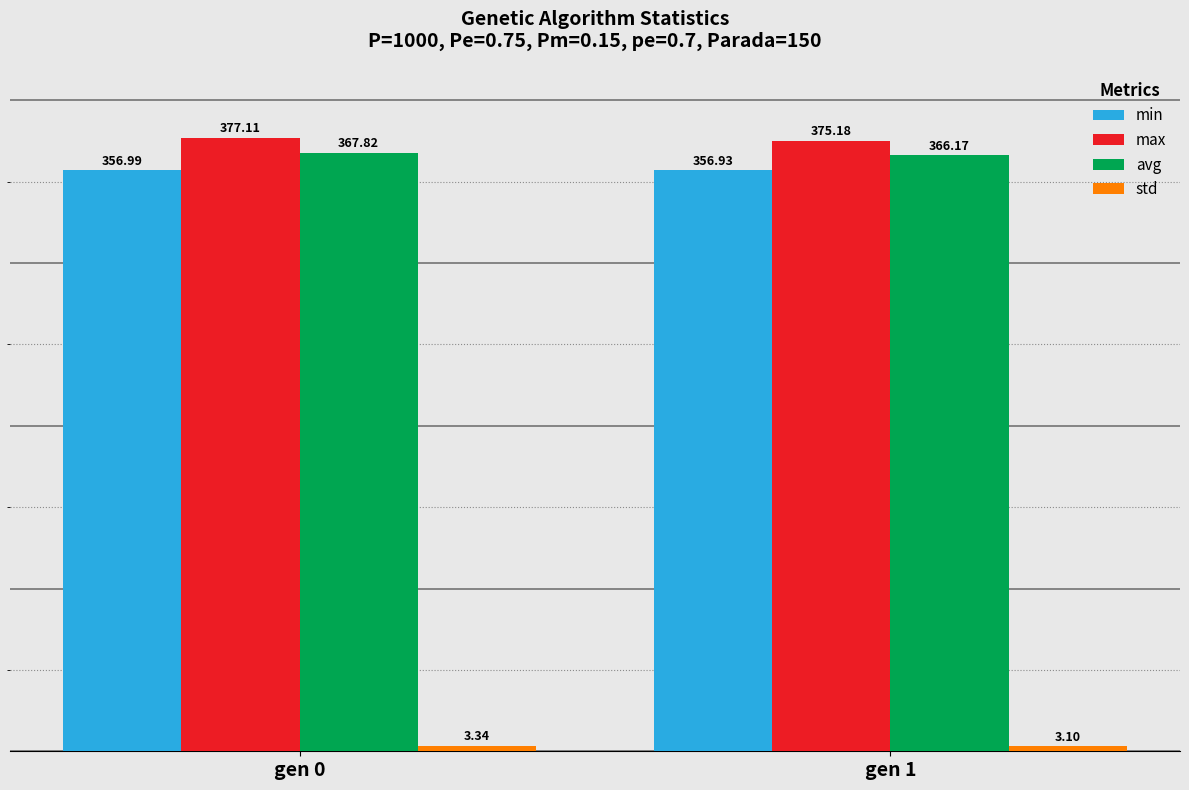

What is the sum of the avg values at gen 1 and gen 0?

734.0